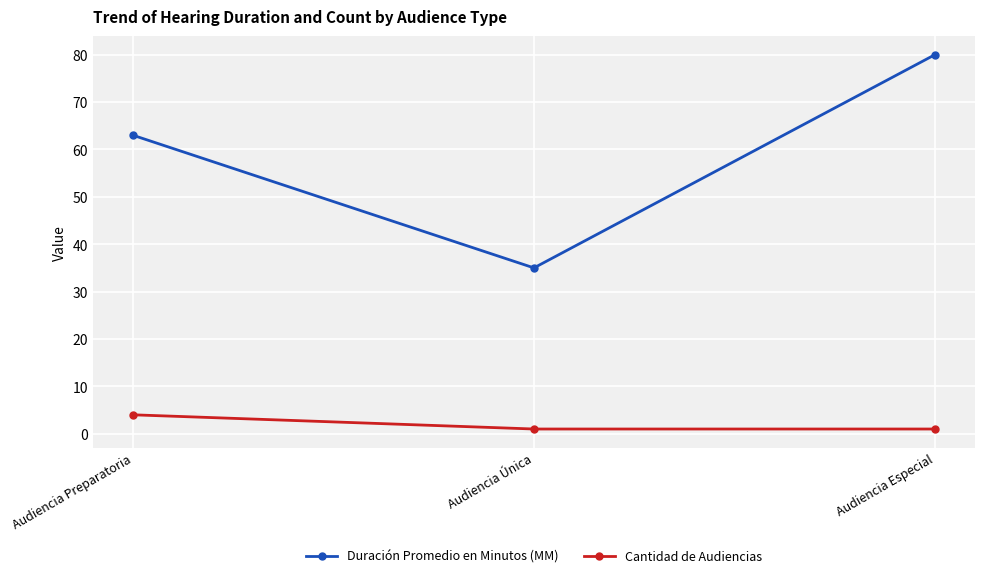

What is the sum of all Cantidad de Audiencias values?

6